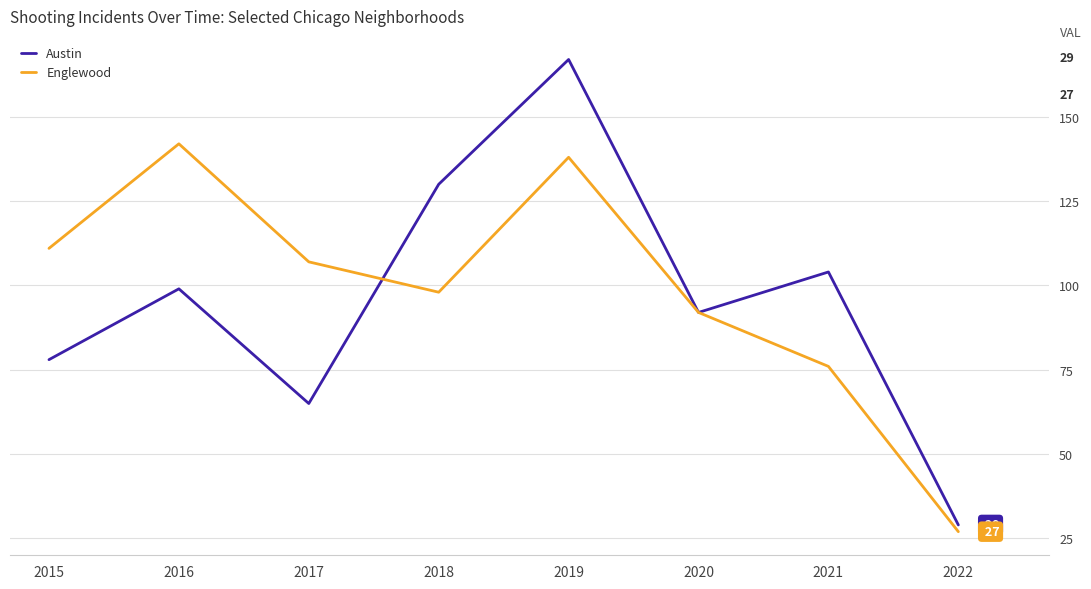

Is the value of Austin at 2020 greater than the value of Englewood at 2016?

No